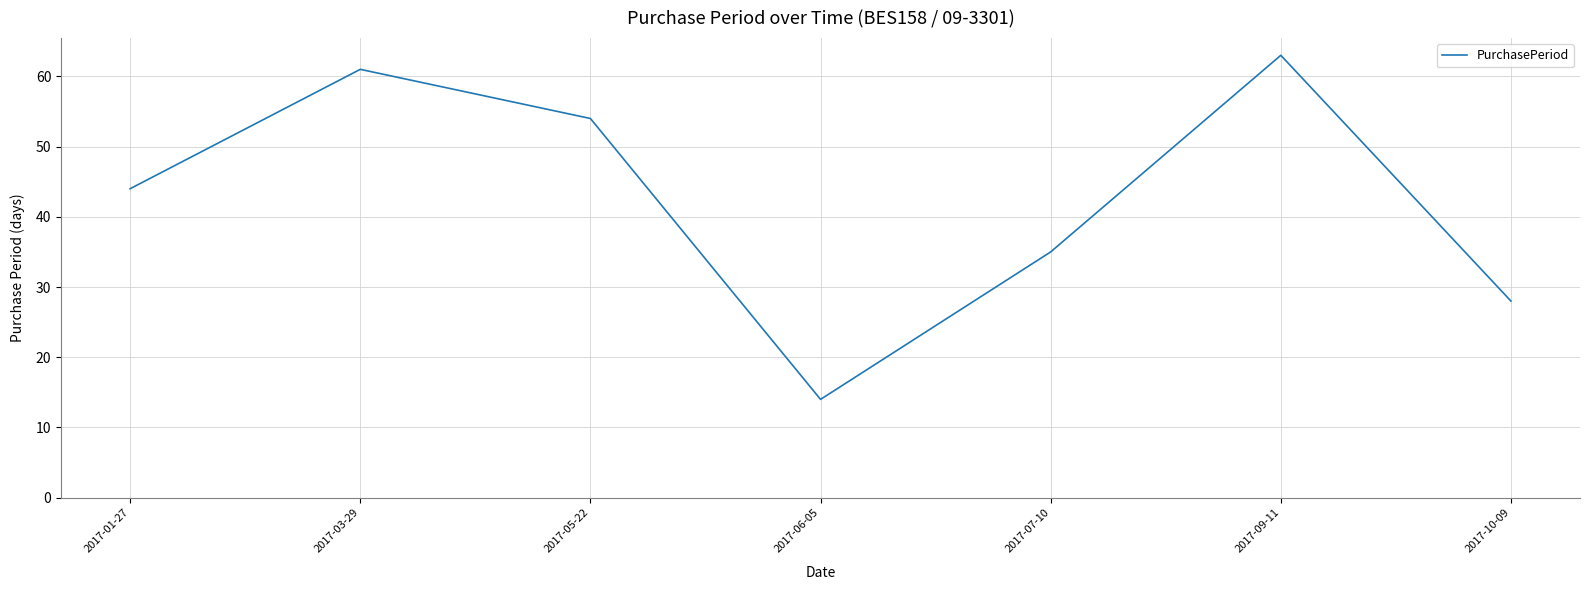

List the labels in order of value, largest first.

2017-09-11, 2017-03-29, 2017-05-22, 2017-01-27, 2017-07-10, 2017-10-09, 2017-06-05